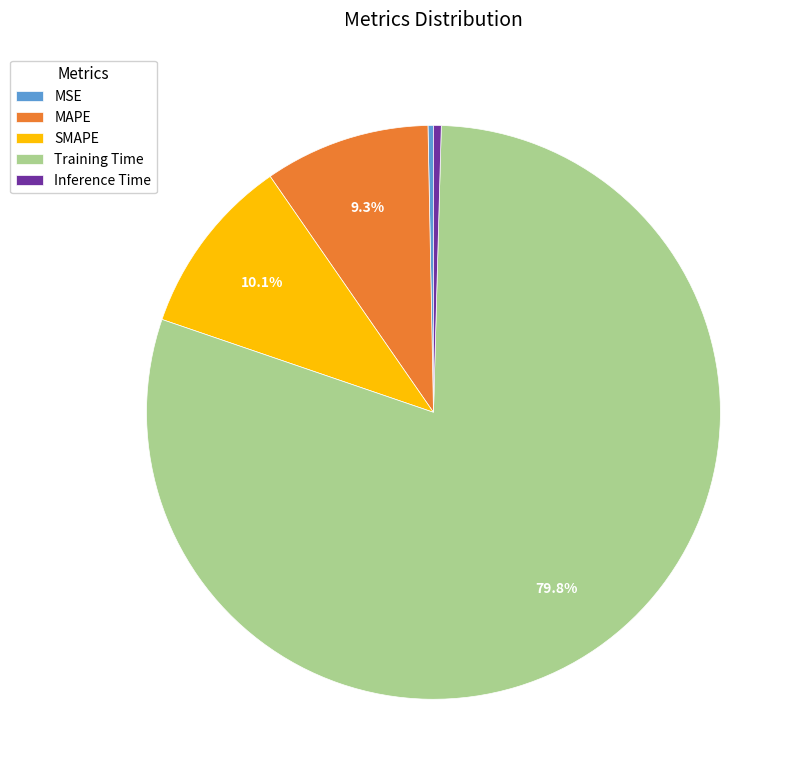

How many segments does this pie chart have?

5